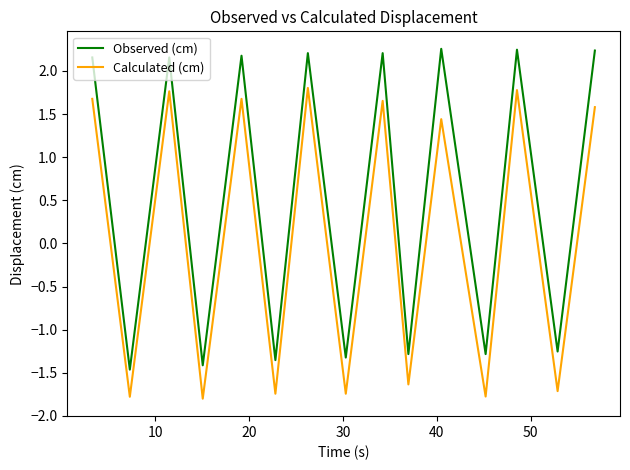

How many lines are shown in the chart?

2